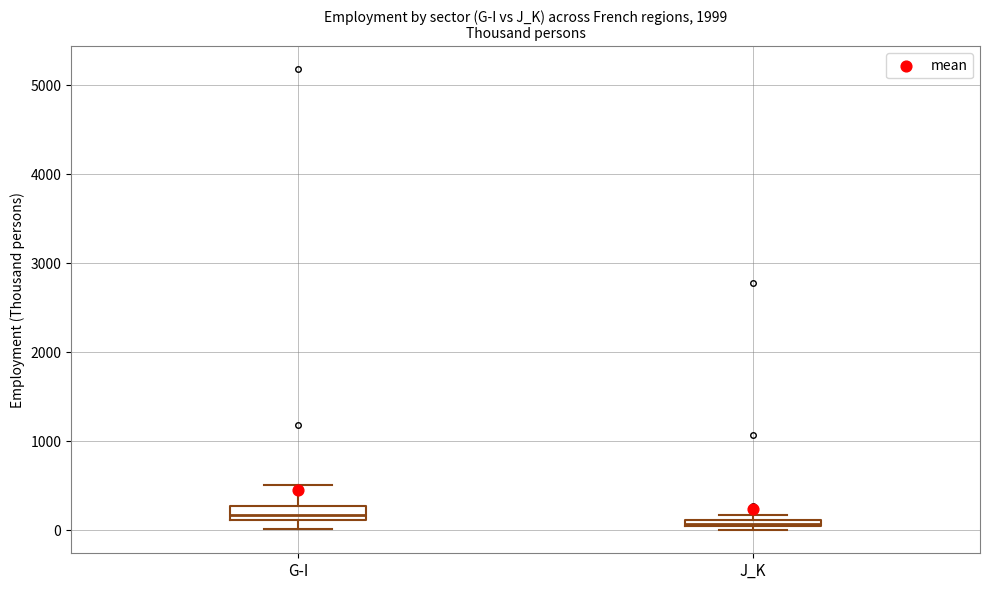

Where does the median line of the box for G-I sit on the y-axis? The values are not printed on the chart, so give them approximately, as read against the axis.

200